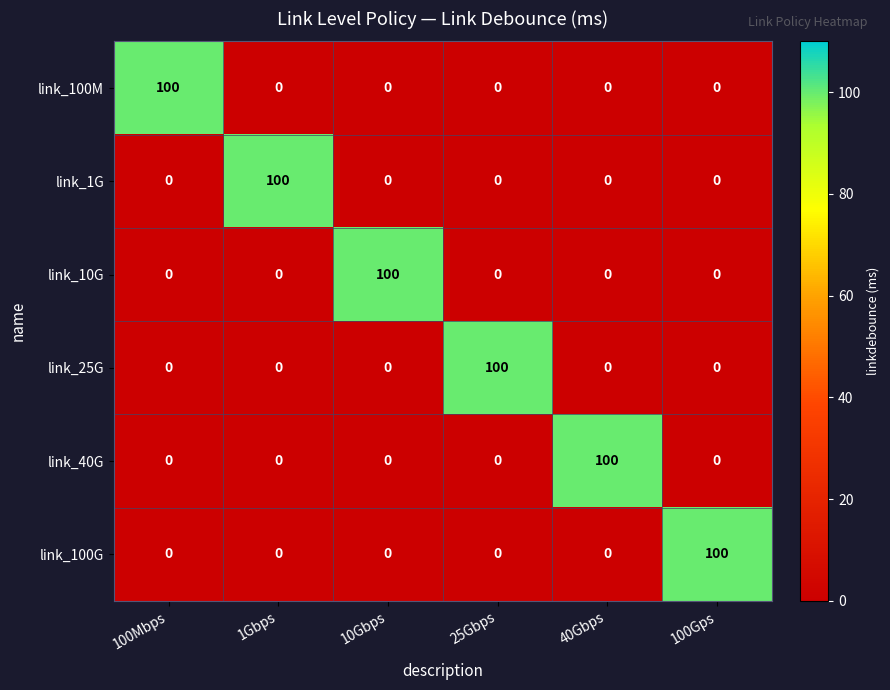

How many series are shown in this chart?

6